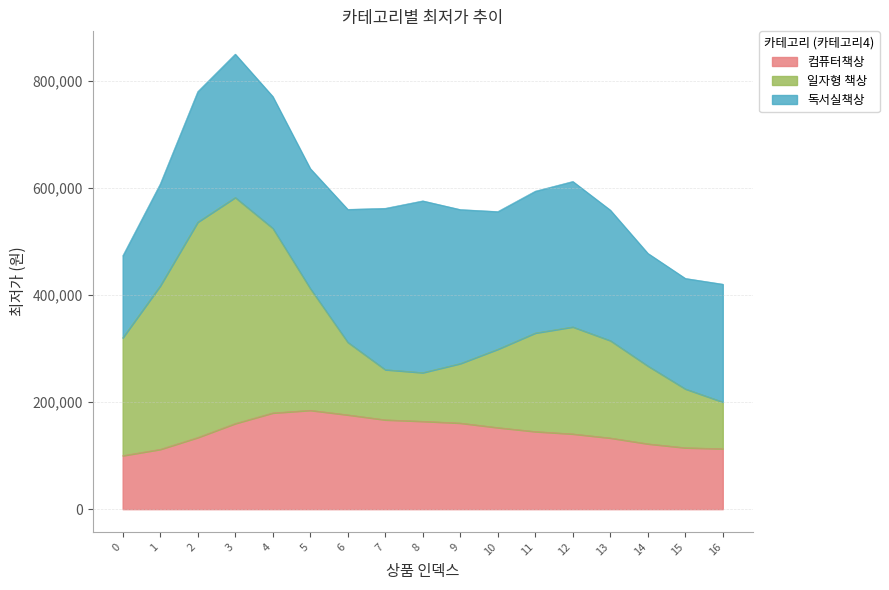

How many lines are shown in the chart?

3